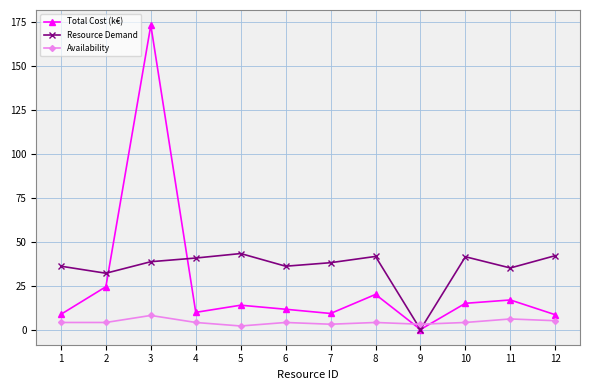

What are all the series names shown in the legend?

Total Cost (k€), Resource Demand, Availability